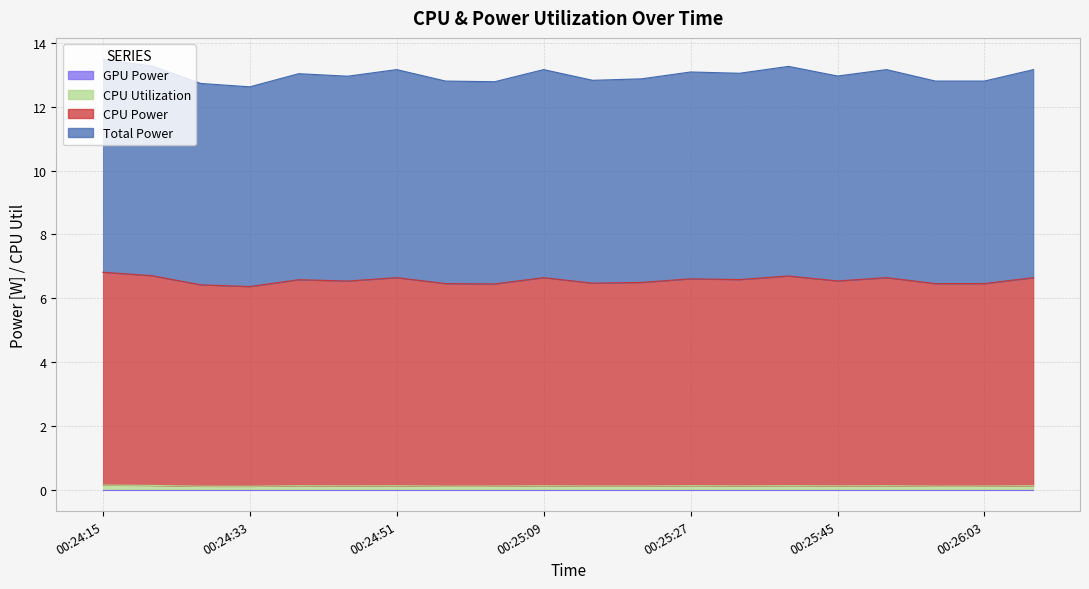

The Total Power series shows 3.8 at 00:24:33. True or false?

False